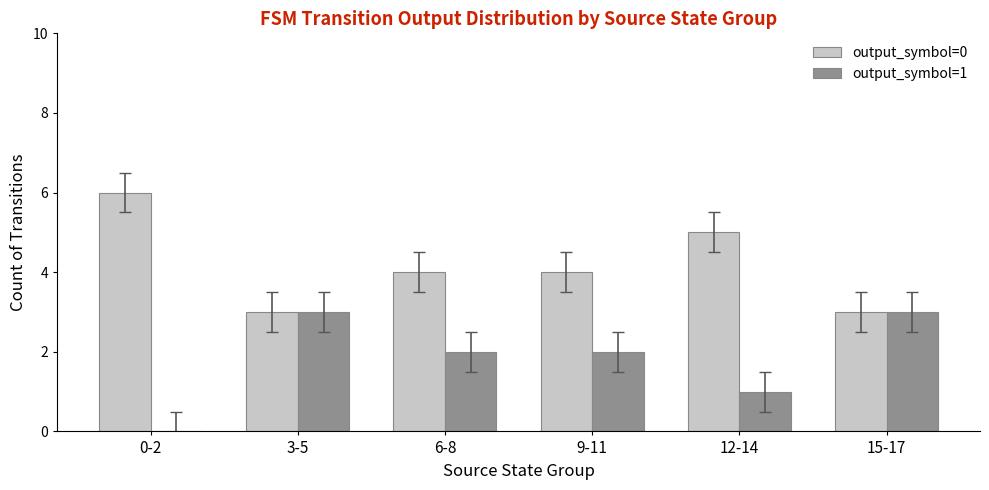

Are the bars horizontal?

No